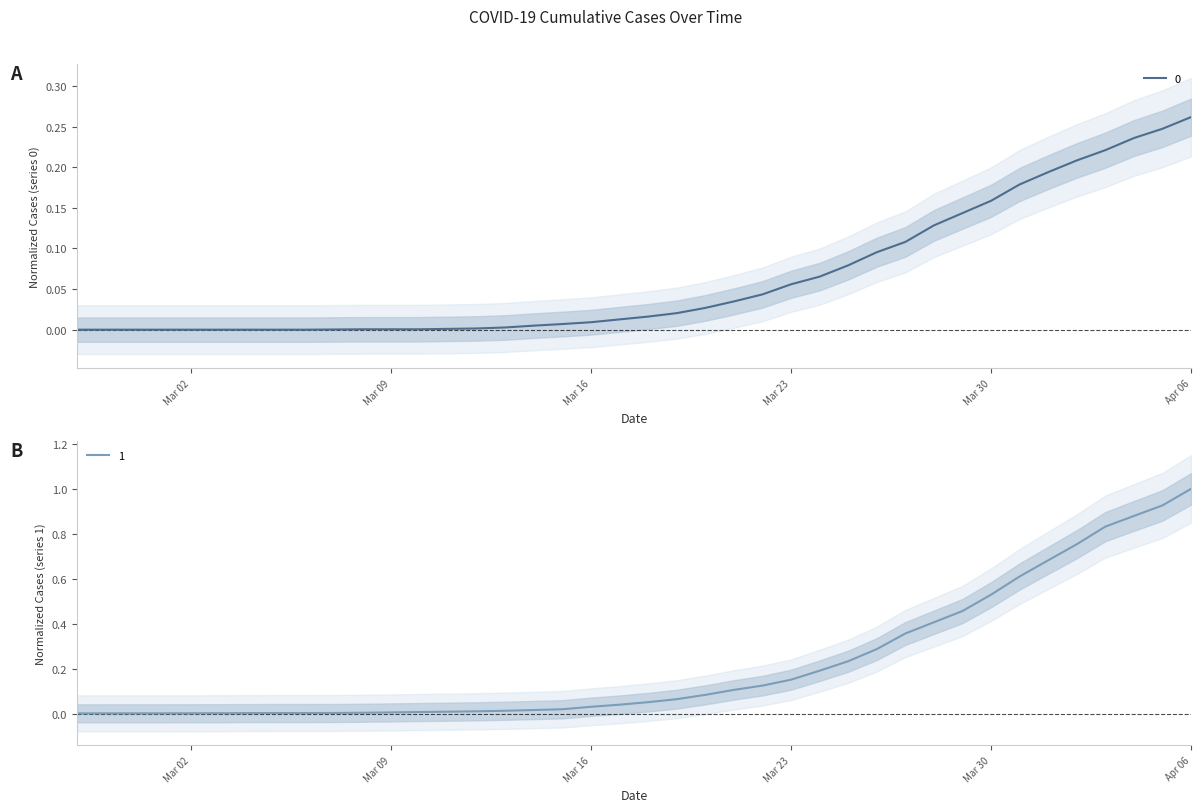

What are all the series names shown in the legend?

0, 1